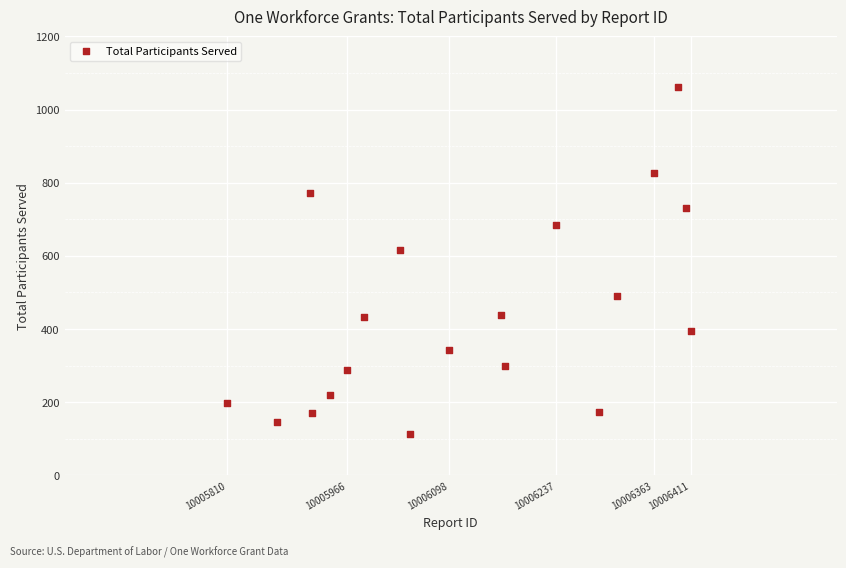

What is the range of Y values (max minus min)?

949